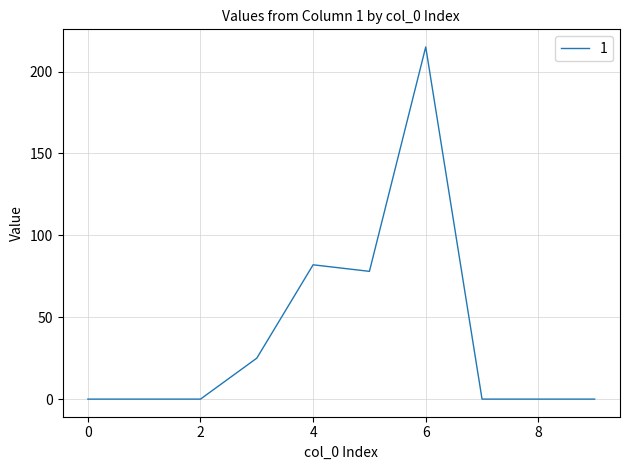

What is the maximum value shown in the chart?

215